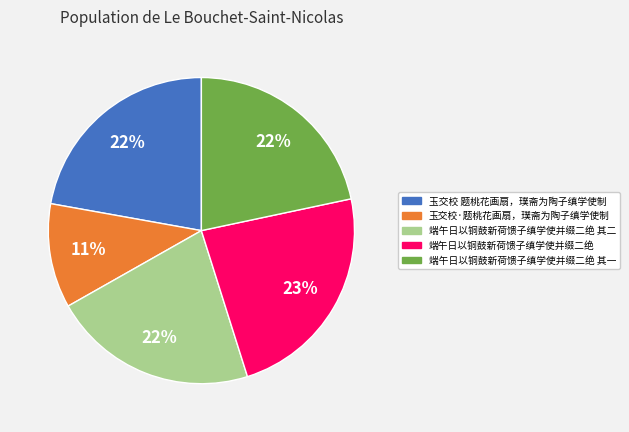

How many slices are in this pie chart?

5